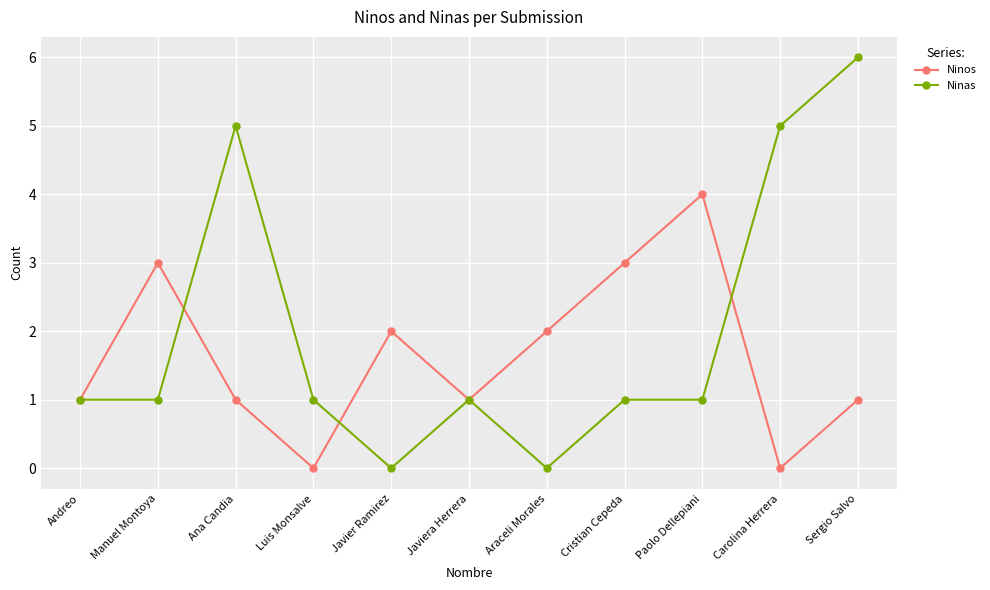

What position from the left is Ana Candia?

3